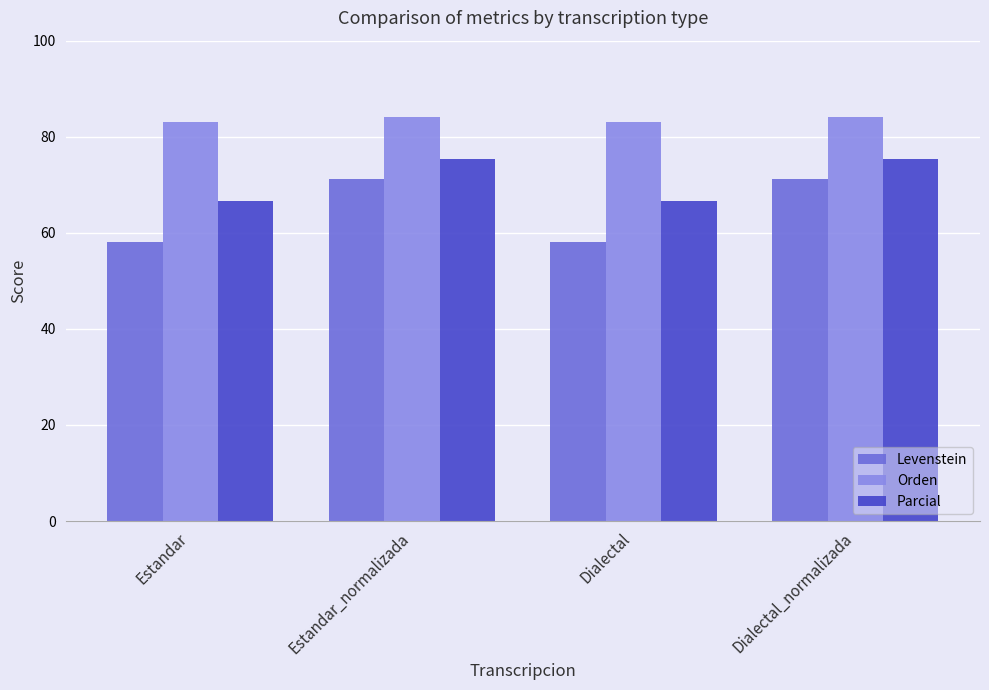

What is the difference between the maximum and minimum values in the Parcial series?

8.7